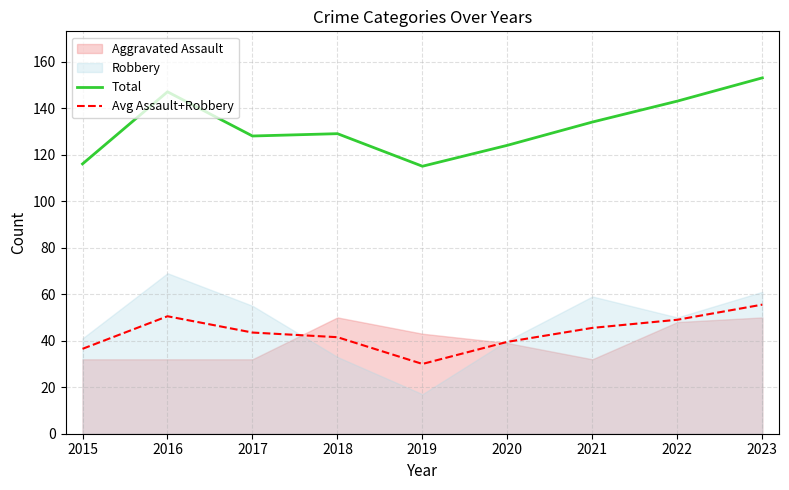

True or false: Total and Avg Assault+Robbery cross at least once.

False